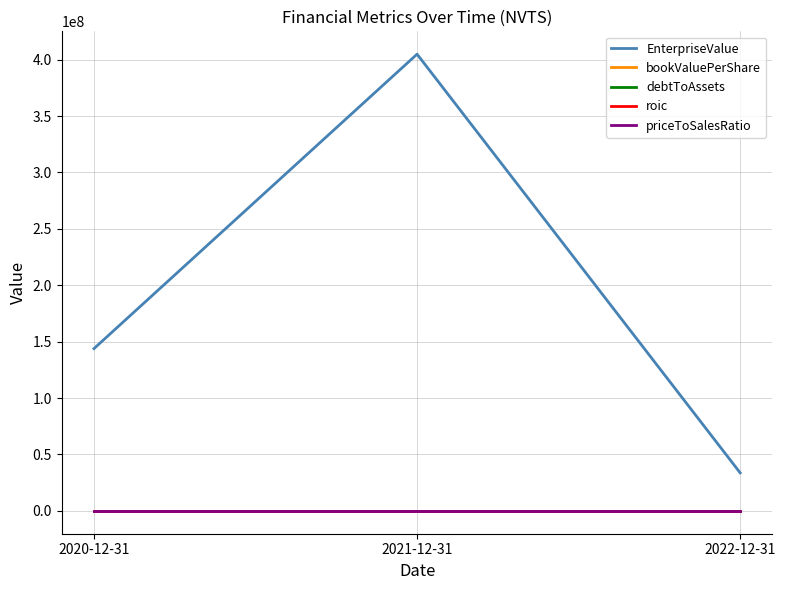

How many lines are shown in the chart?

5